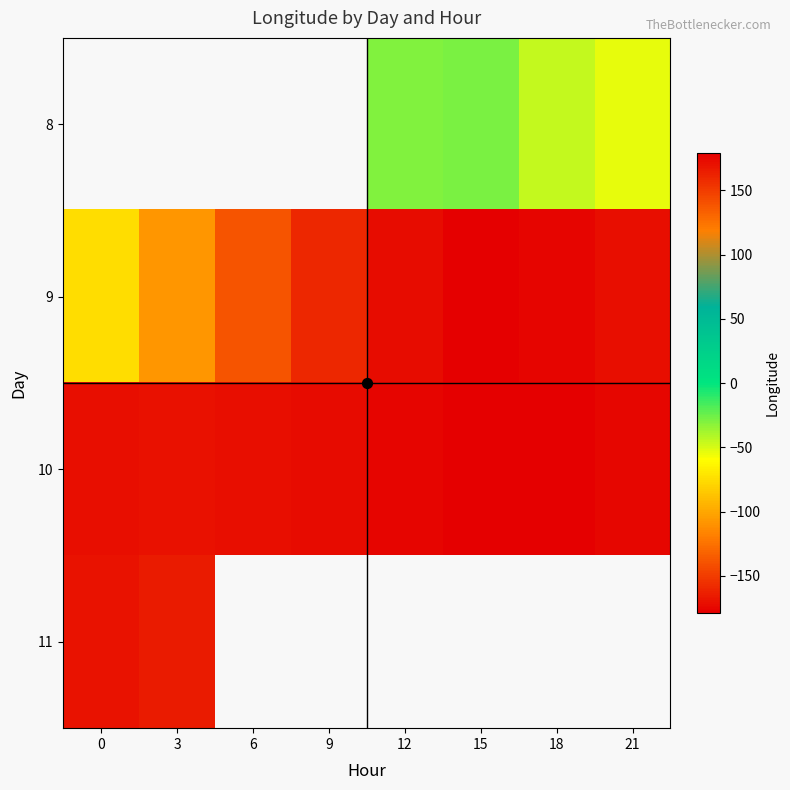

How many data points does each series have?

8